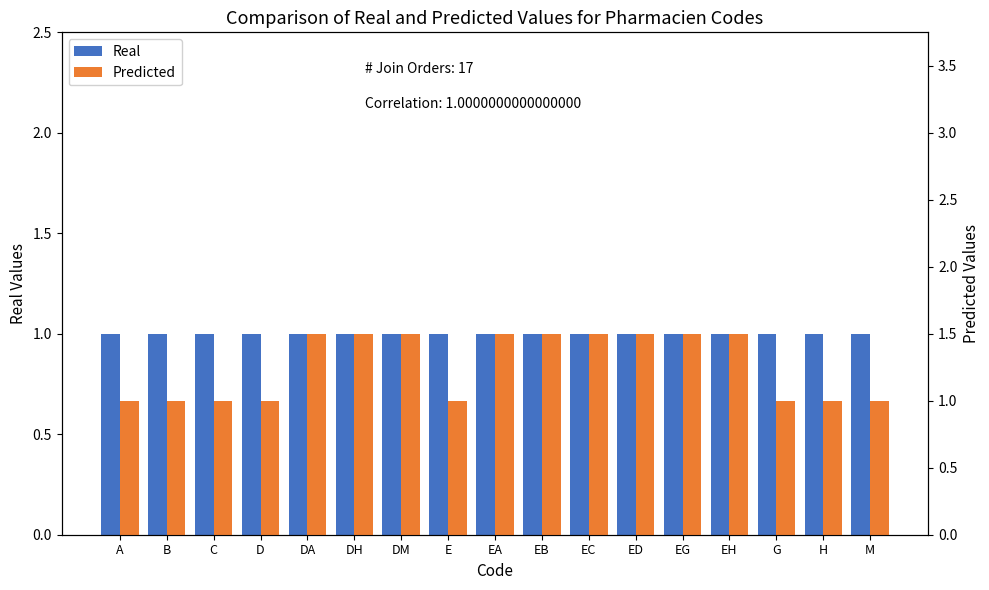

What is the value of the Predicted bar at the 4th from the left?

1.0